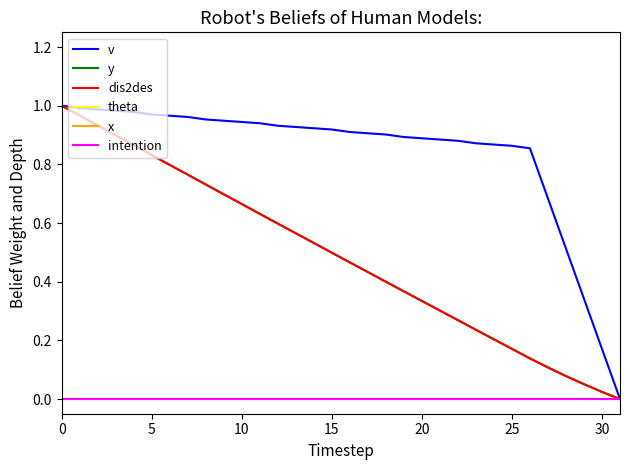

Is this an area chart (filled region under the line)?

No